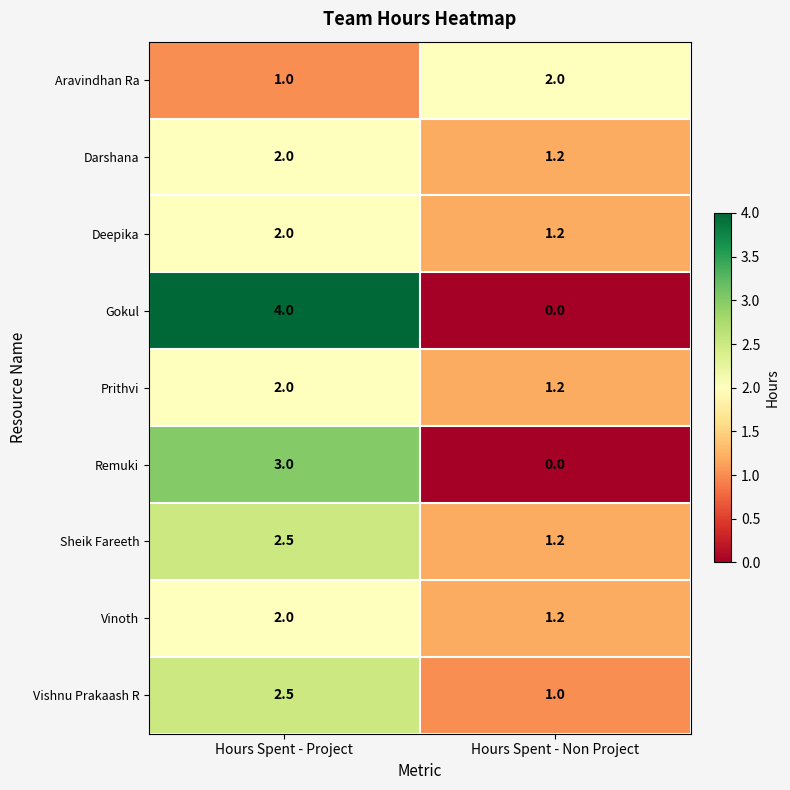

Which series has the largest range (max minus min)?

Gokul